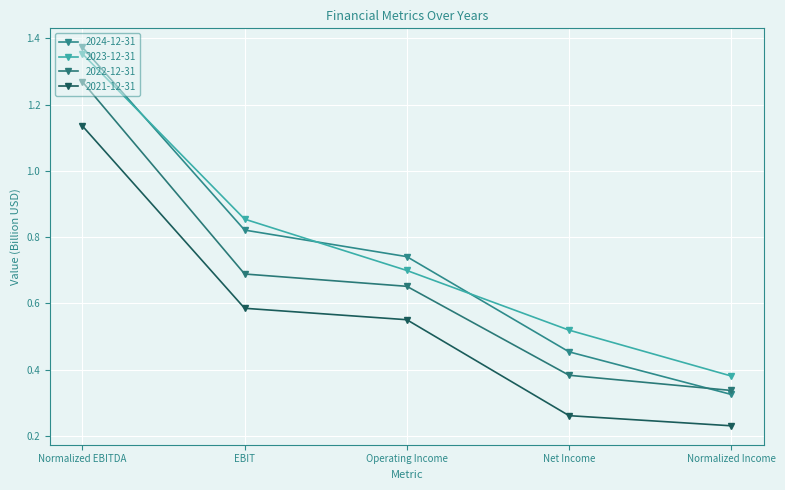

What is the label of the 3rd point from the right?

Operating Income